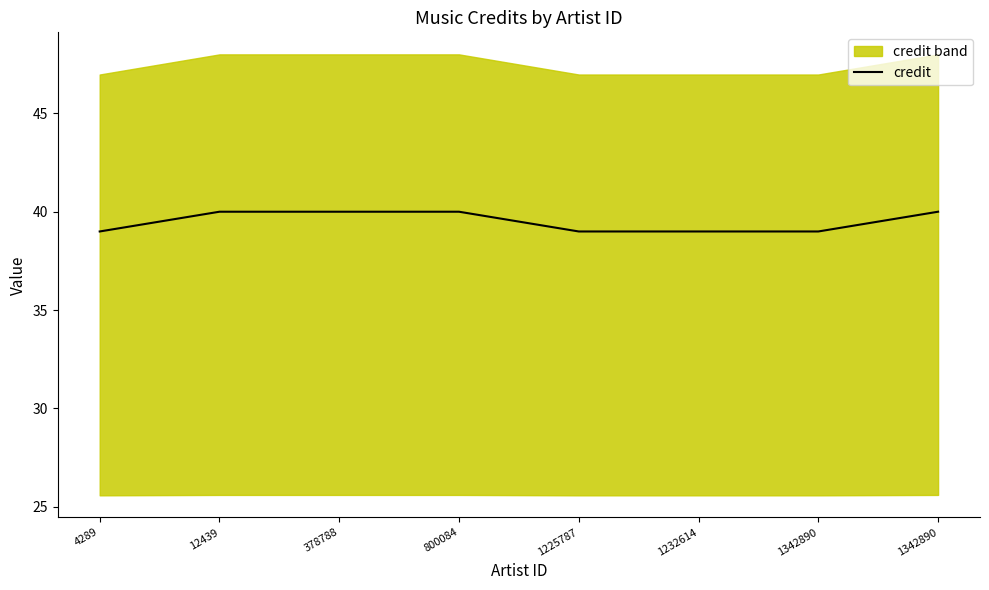

Approximately how many times larger is the value at 1342890 compared to 378788?

1.0